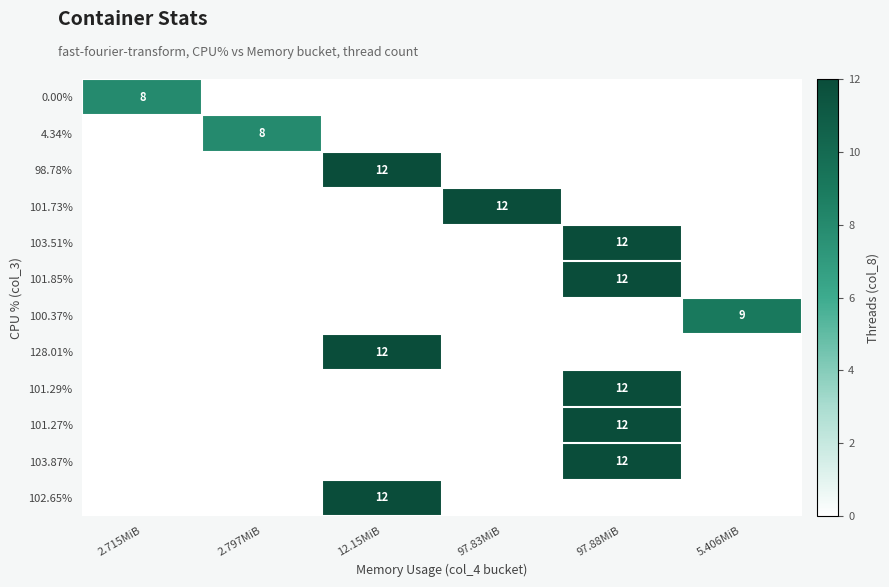

At which category is the sum across all series the highest?

97.88MiB